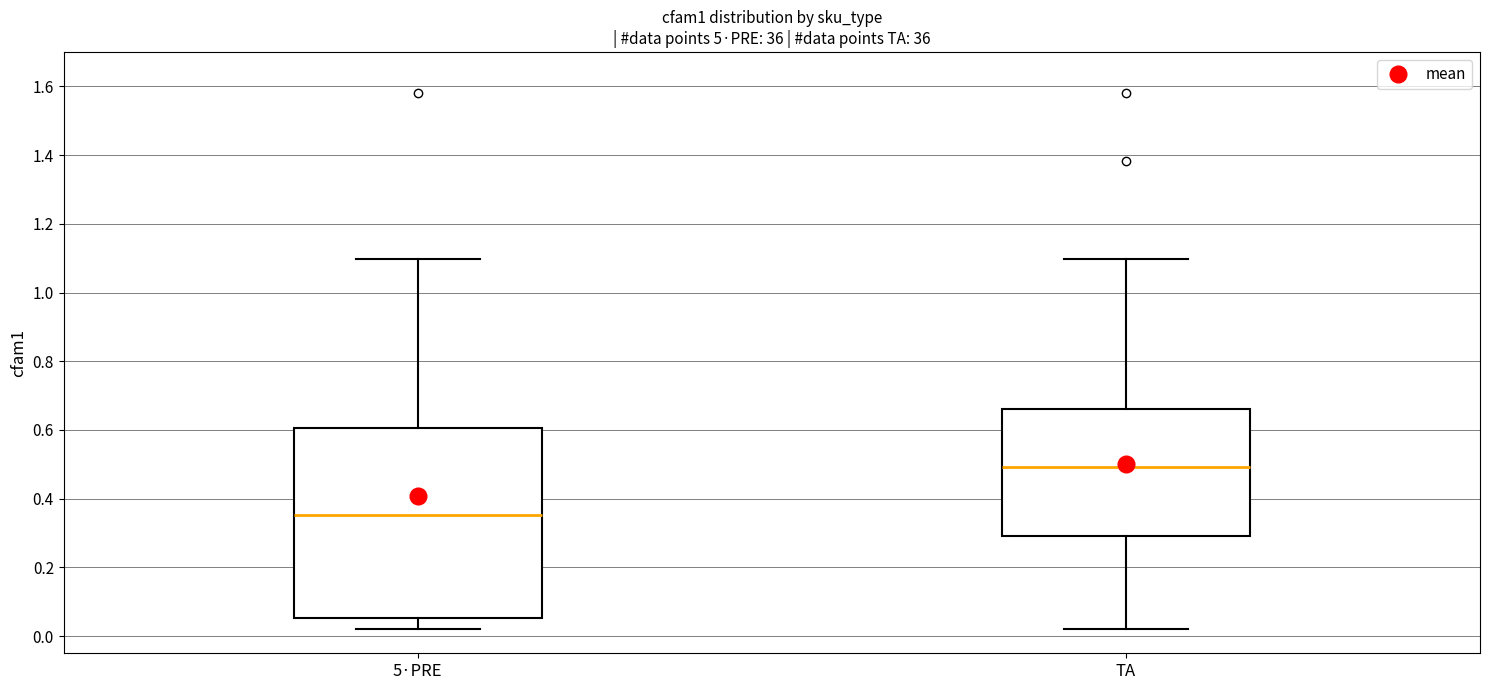

Comparing the boxes themselves (not the whiskers), which one is the tallest?

5·PRE